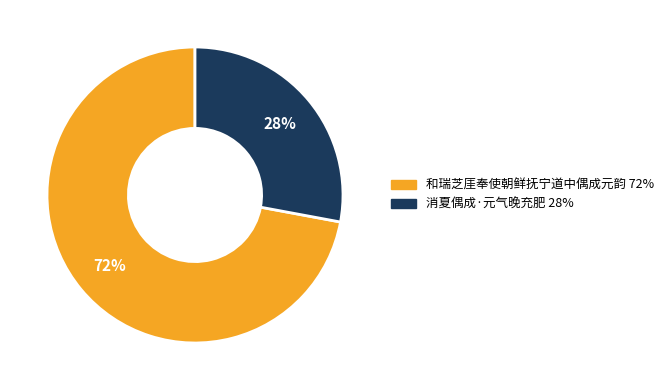

What is the smallest slice in the pie chart?

消夏偶成·元气晚充肥